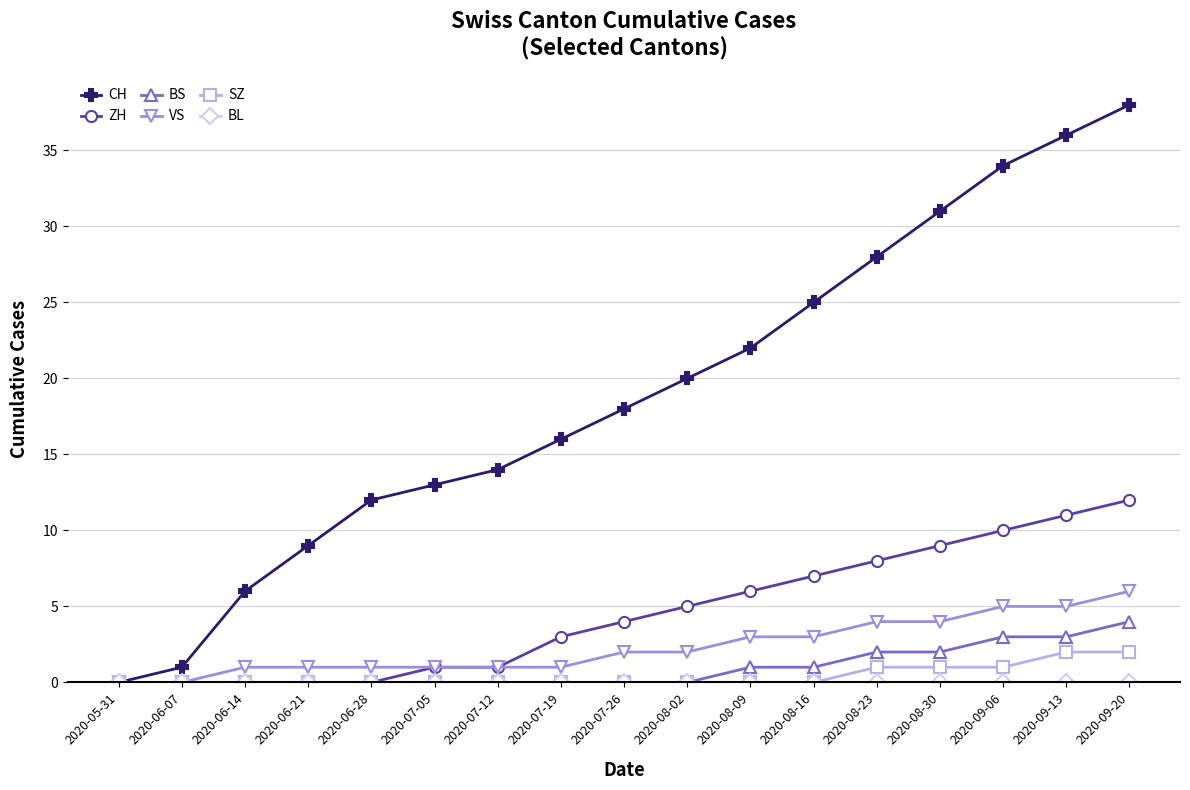

How many lines are shown in the chart?

6